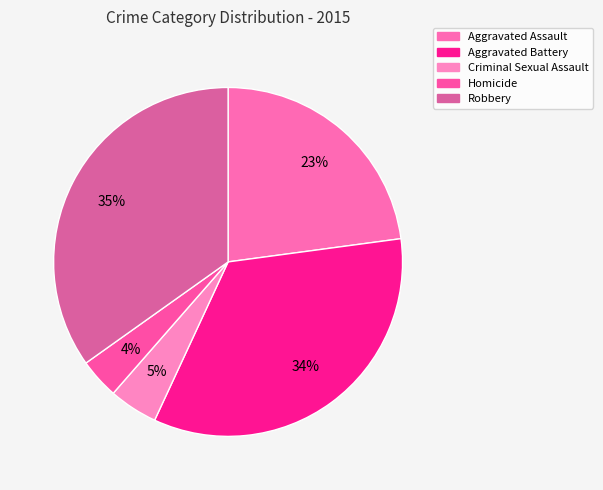

What is the ratio of the value at Homicide to the value at Criminal Sexual Assault?

0.8